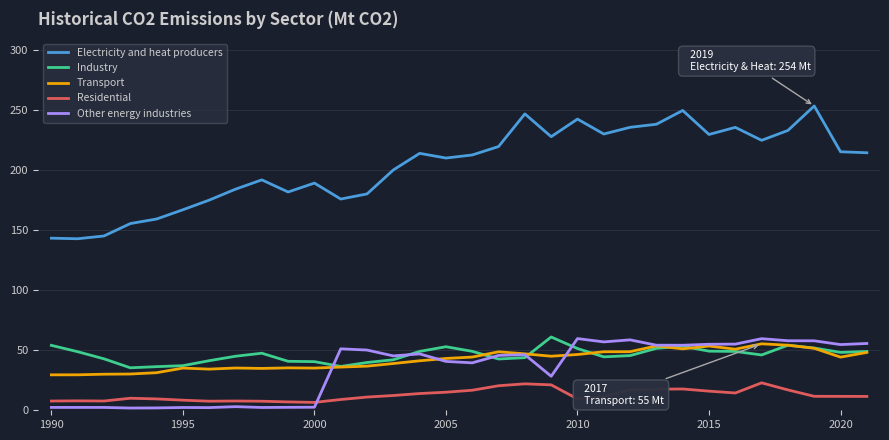

At how many categories does at least one series exceed 106?

32